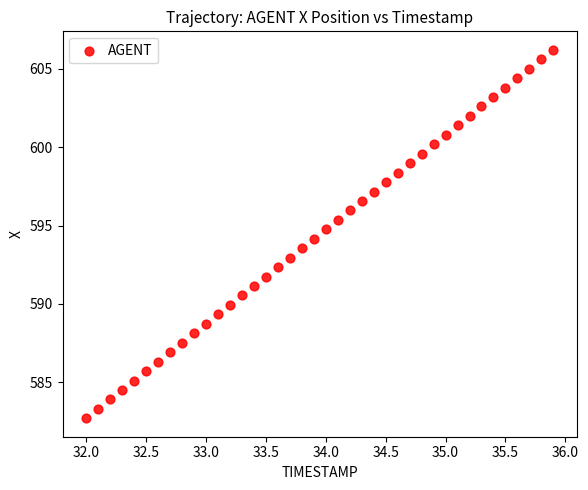

What is the range of Y values (max minus min)?

23.5